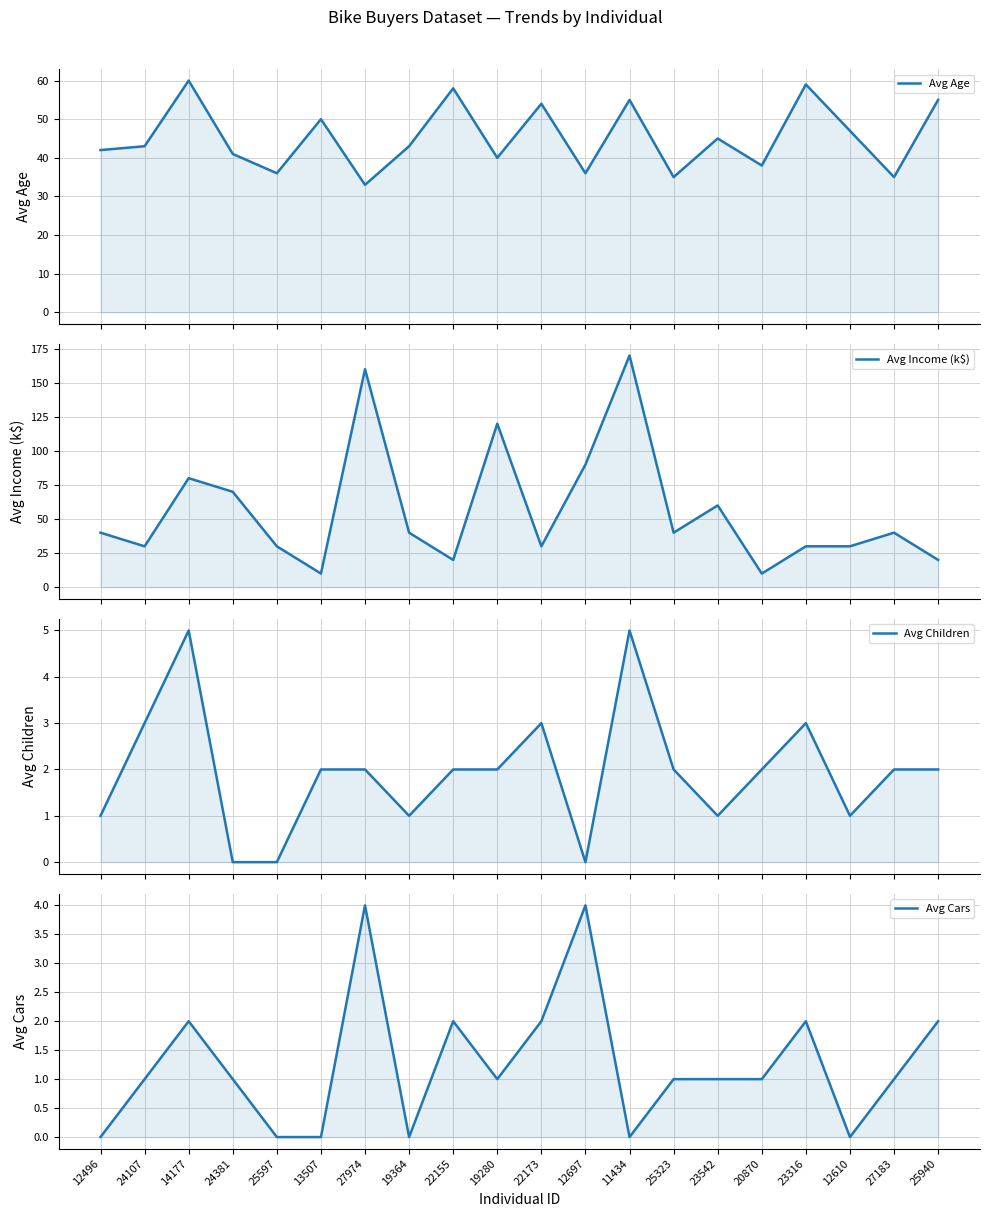

How many lines are shown in the chart?

4